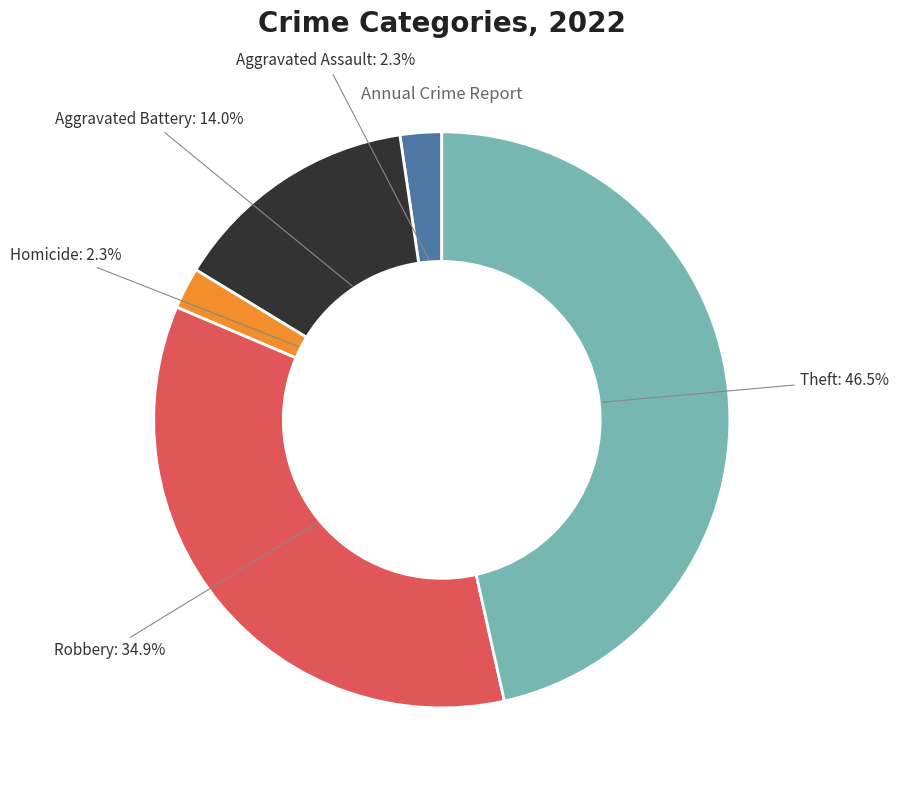

Between Robbery and Theft, which is larger?

Theft